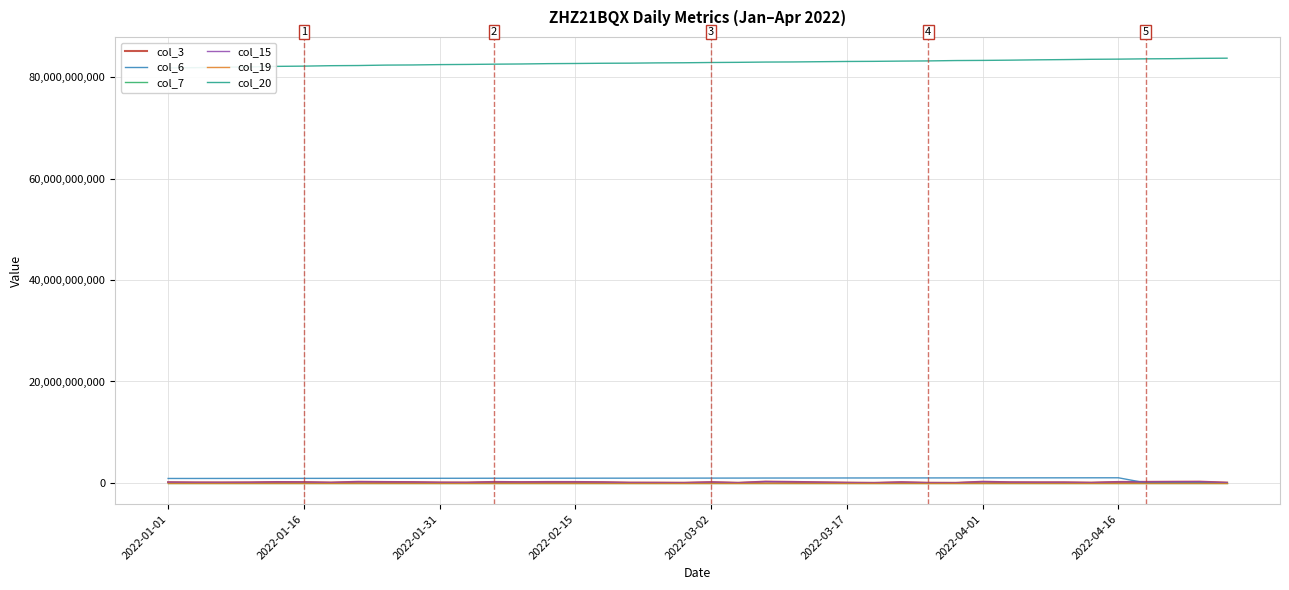

List the series in order of their peak value, highest first.

col_20, col_6, col_3, col_15, col_7, col_19